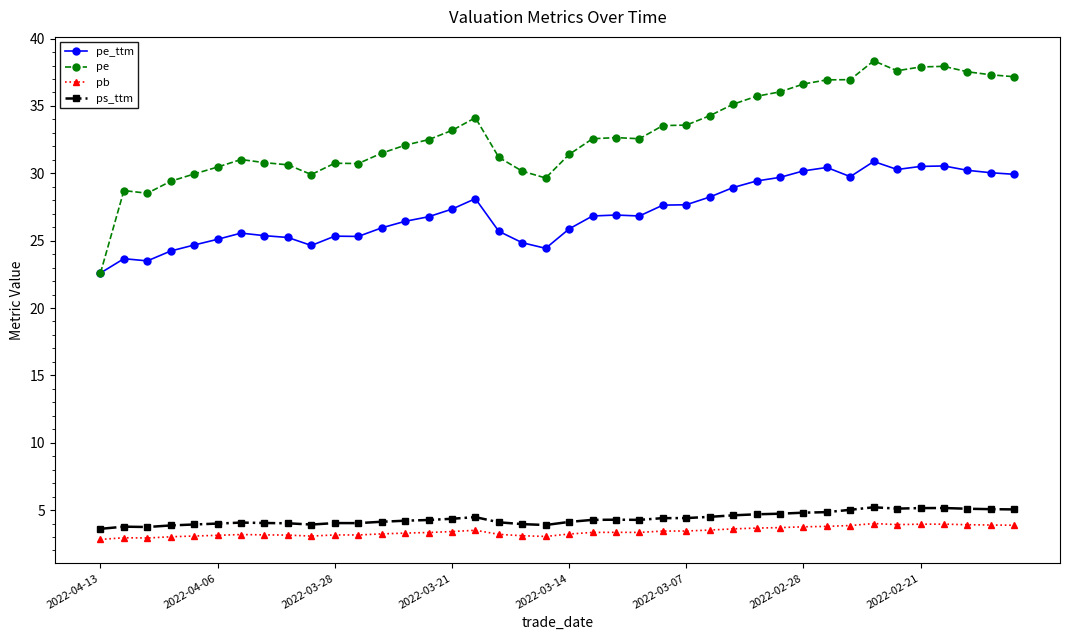

Which series has the largest range (max minus min)?

pe